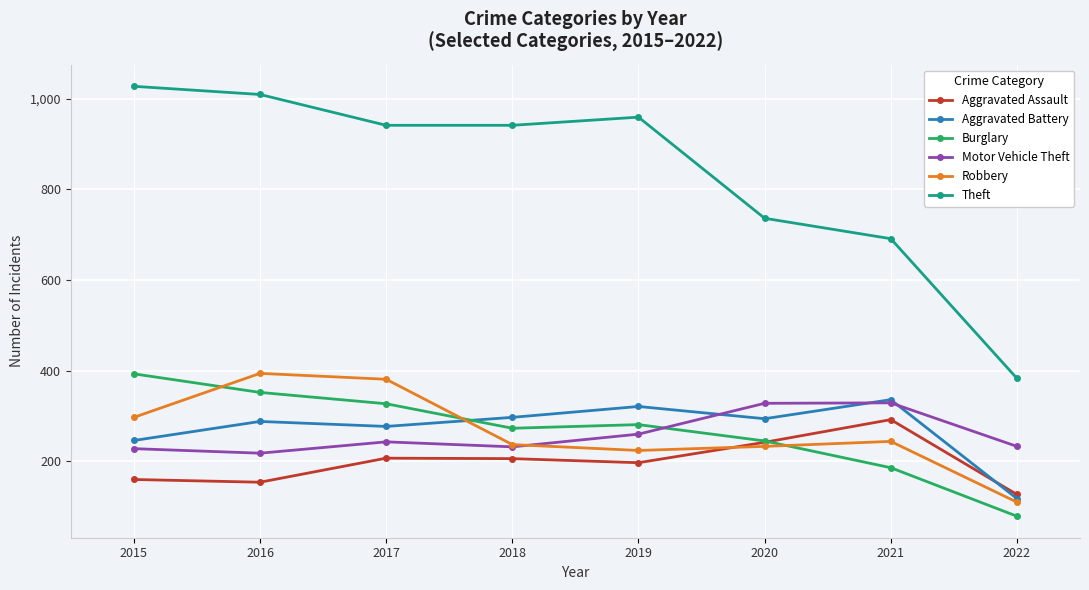

What is the total value across all series at 2020?

2078